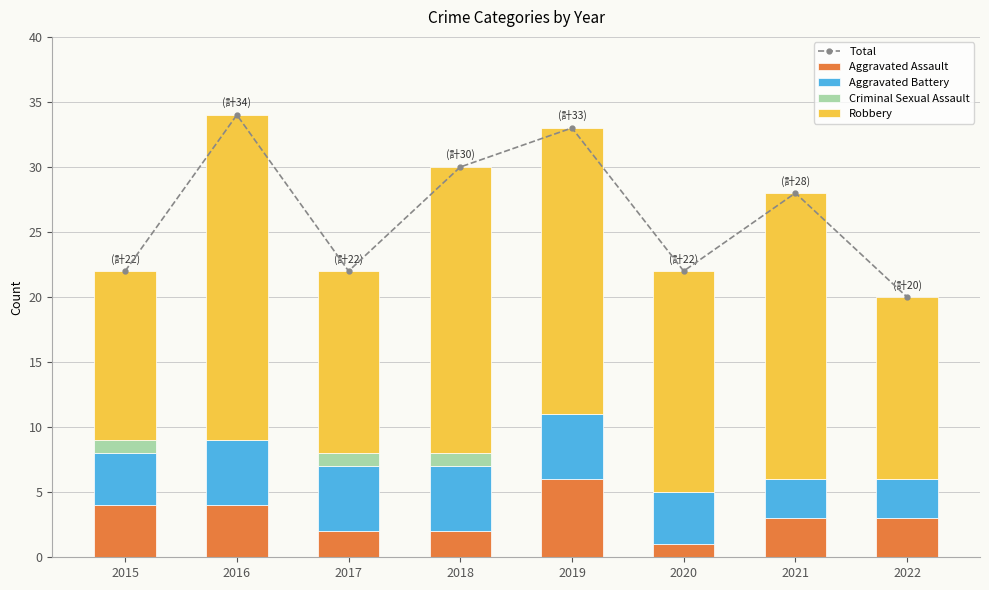

Reading right to left, extract all data points from this chart.

Total: 2022=20	2021=28	2020=22	2019=33	2018=30	2017=22	2016=34	2015=22
Aggravated Assault: 2022=3	2021=3	2020=1	2019=6	2018=2	2017=2	2016=4	2015=4
Aggravated Battery: 2022=3	2021=3	2020=4	2019=5	2018=5	2017=5	2016=5	2015=4
Criminal Sexual Assault: 2022=0	2021=0	2020=0	2019=0	2018=1	2017=1	2016=0	2015=1
Robbery: 2022=14	2021=22	2020=17	2019=22	2018=22	2017=14	2016=25	2015=13